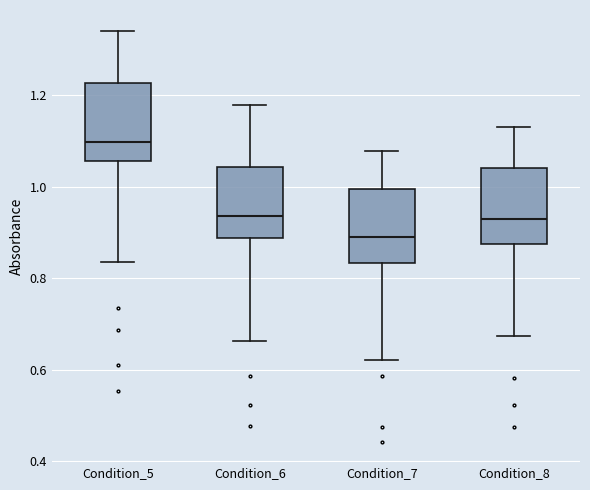

Which box has the lowest median line?

Condition_7